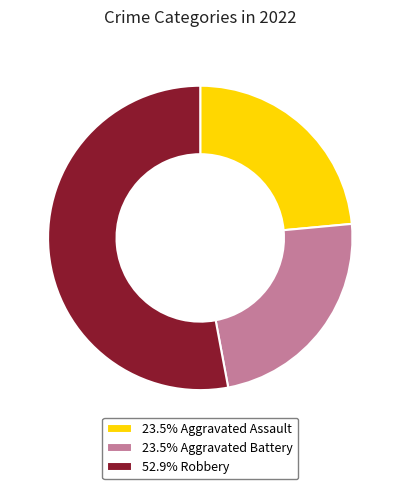

Do 23.5% Aggravated Battery and 52.9% Robbery together represent more than half of the pie?

Yes